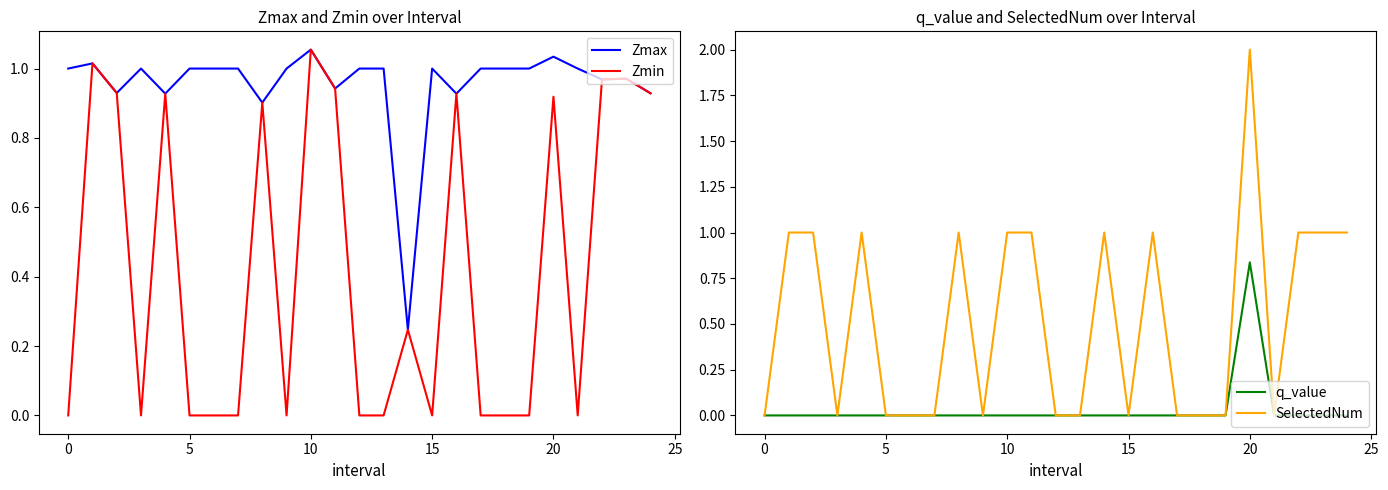

Which series has the largest total across all categories?

Zmax